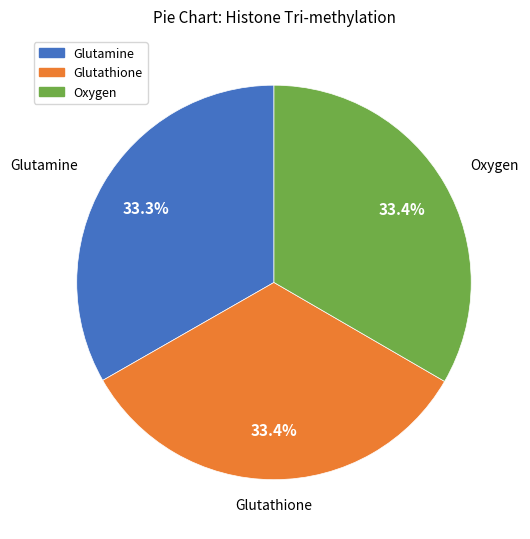

Does any single category account for the majority?

No